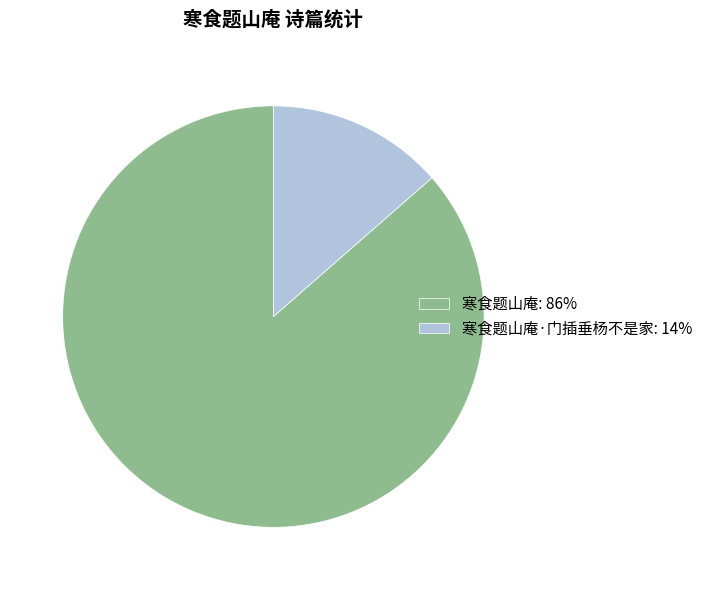

True or false: 寒食题山庵·门插垂杨不是家: 14% accounts for 14% of the total.

True